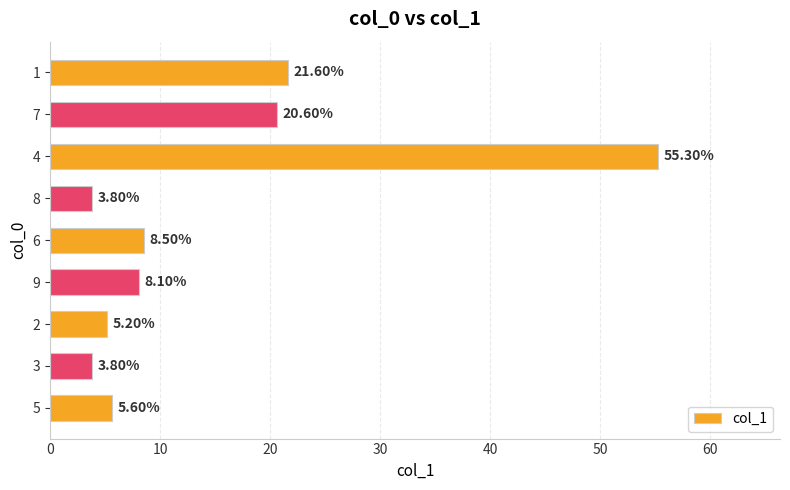

Approximately how many times larger is the value at 5 compared to 3?

1.5